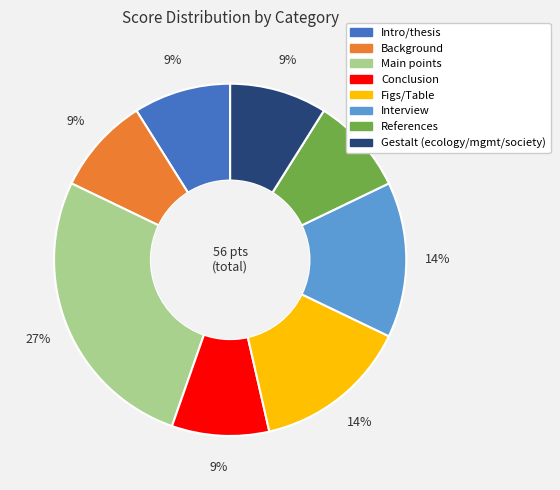

To the nearest percent, what percentage of the pie is Main points?

27%